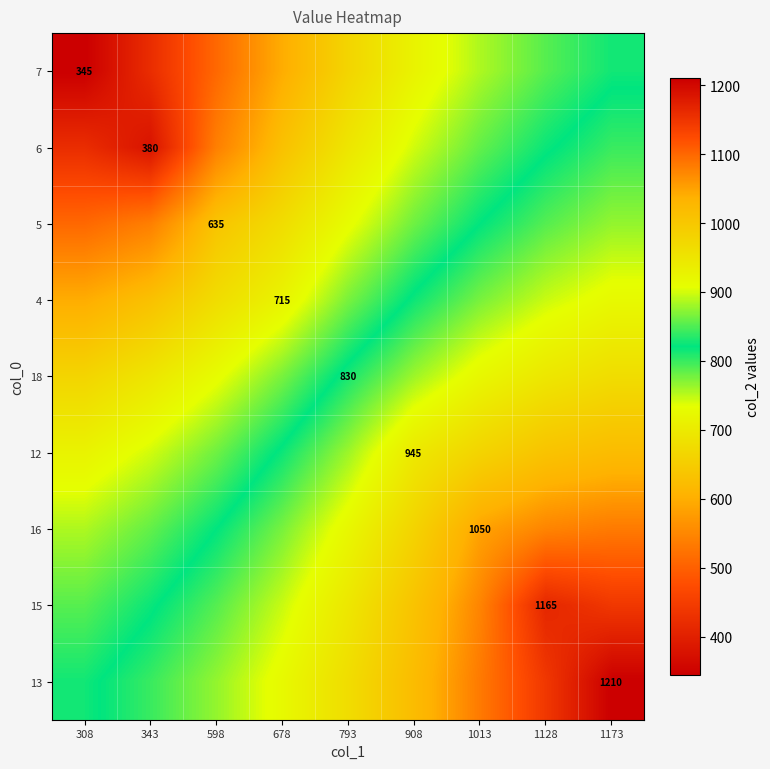

At which label is 16 closest to 919?

793